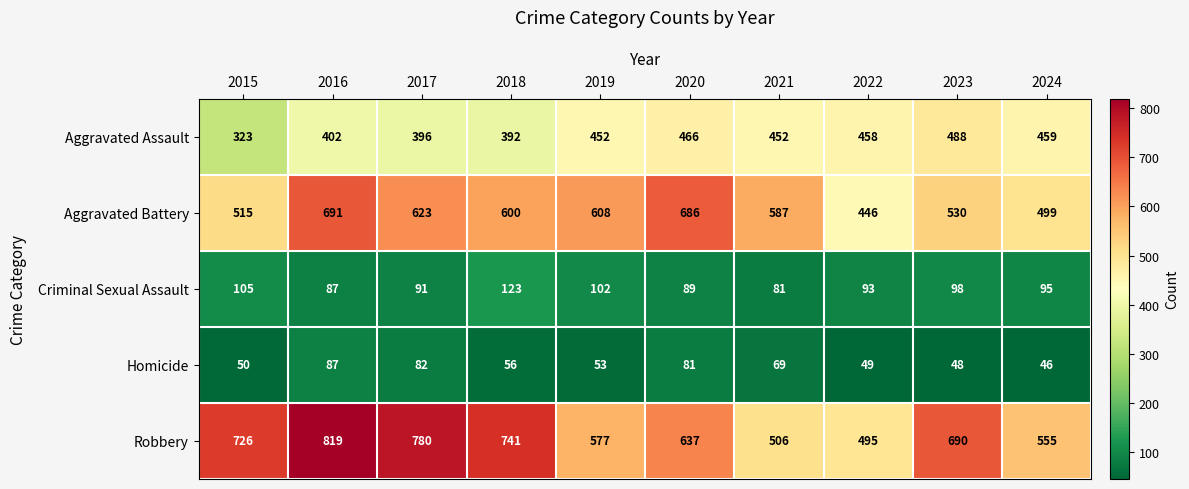

What is the approximate value of Aggravated Battery at 2019, to the nearest 5?

610